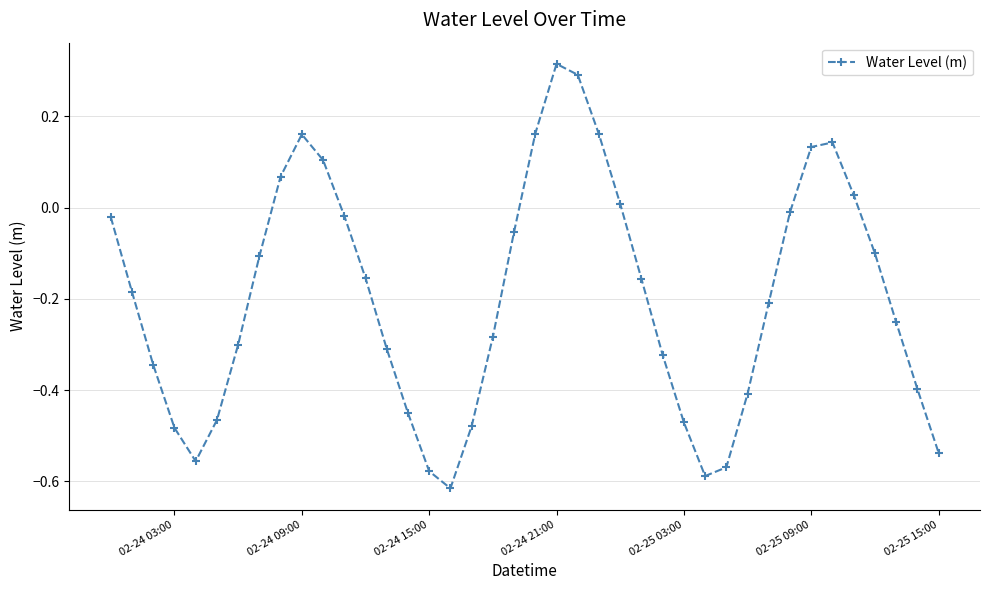

What is the sum of all values?

-7.8